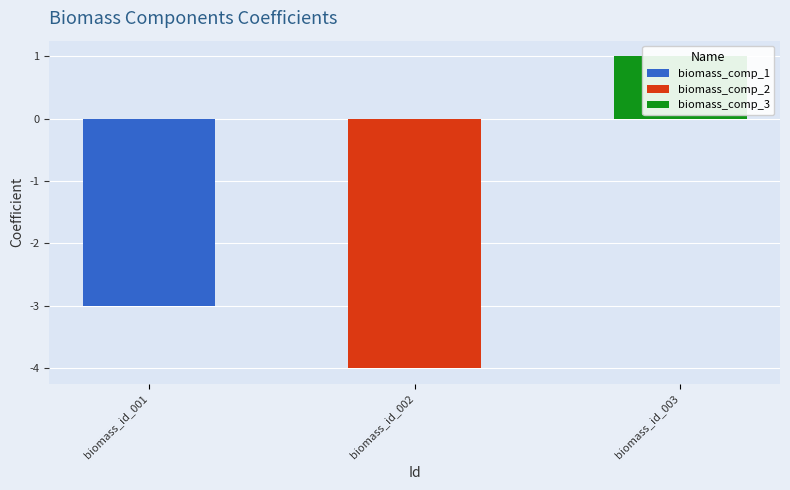

The value at biomass_id_002 is -4. True or false?

True